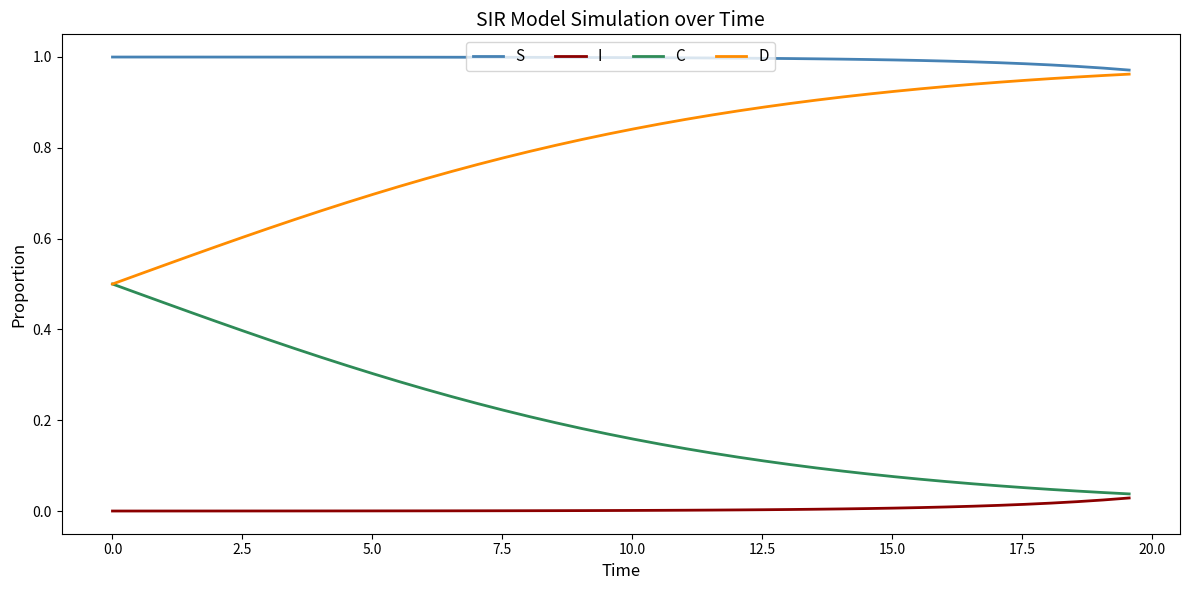

True or false: S and C cross at least once.

False